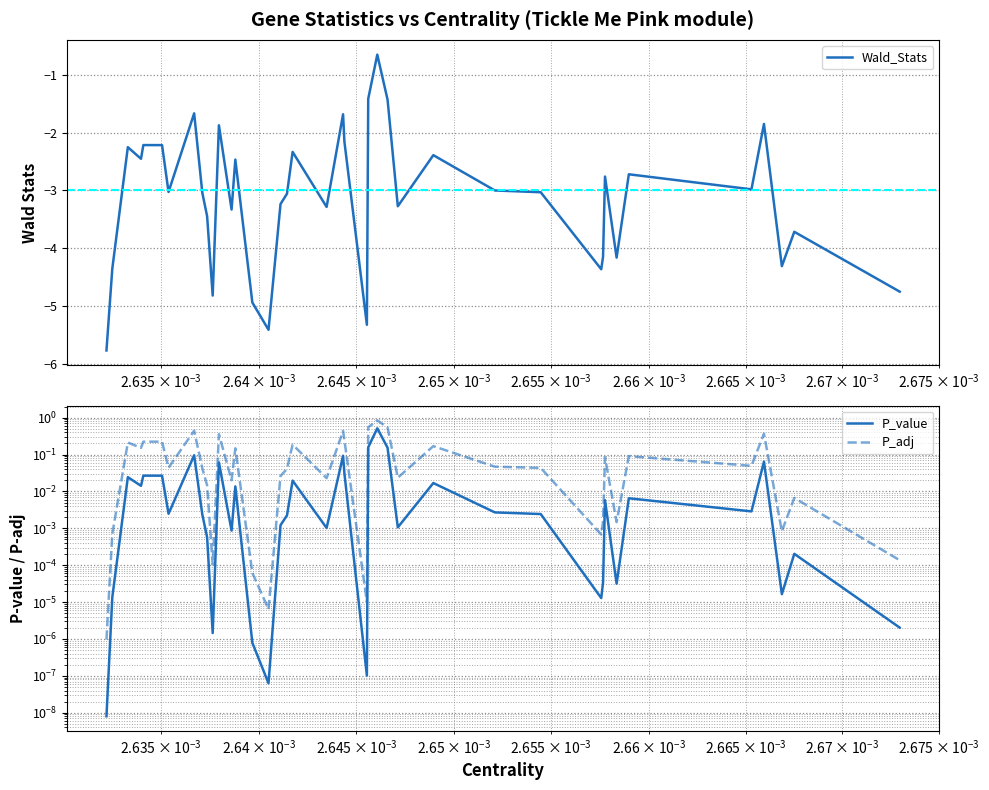

True or false: Wald_Stats and P_value intersect in this chart.

False